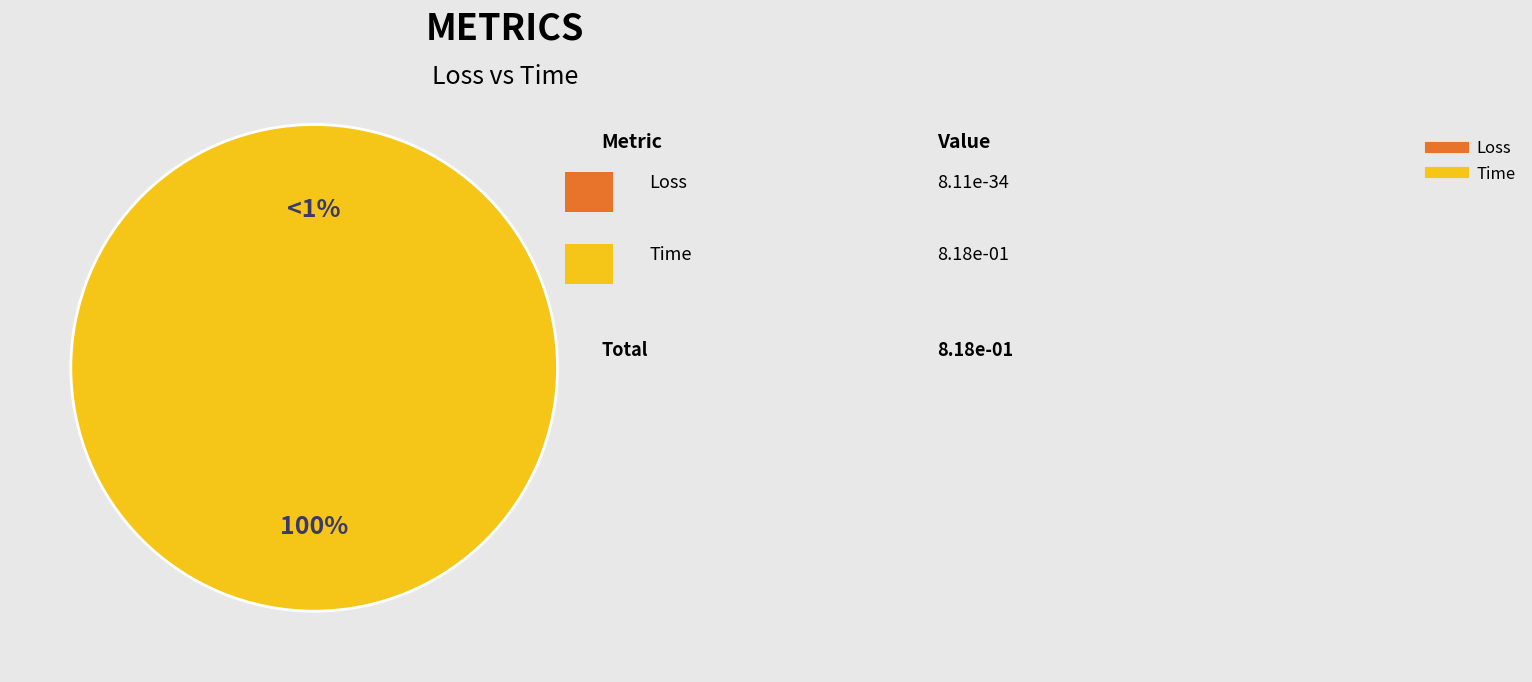

To the nearest percent, what is the average slice percentage?

50%